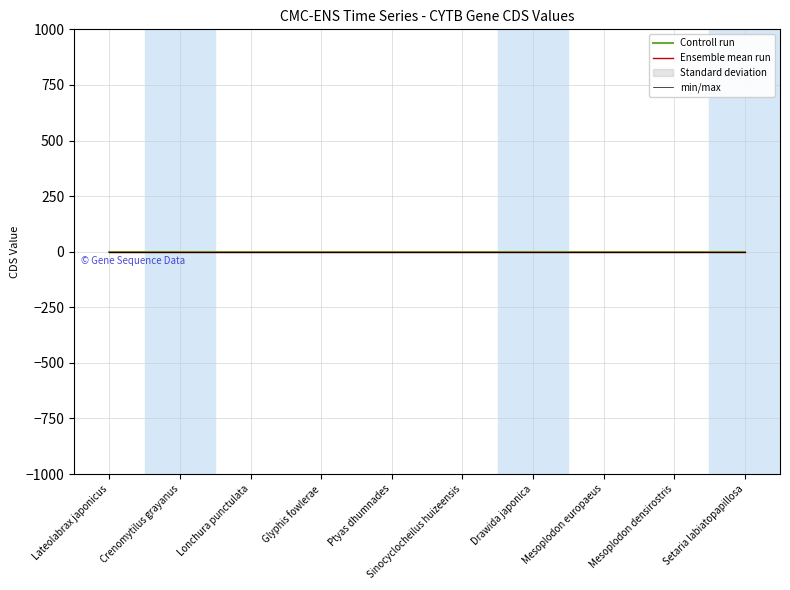

Is it true that Controll run equals 0.0 at Setaria labiatopapillosa?

True